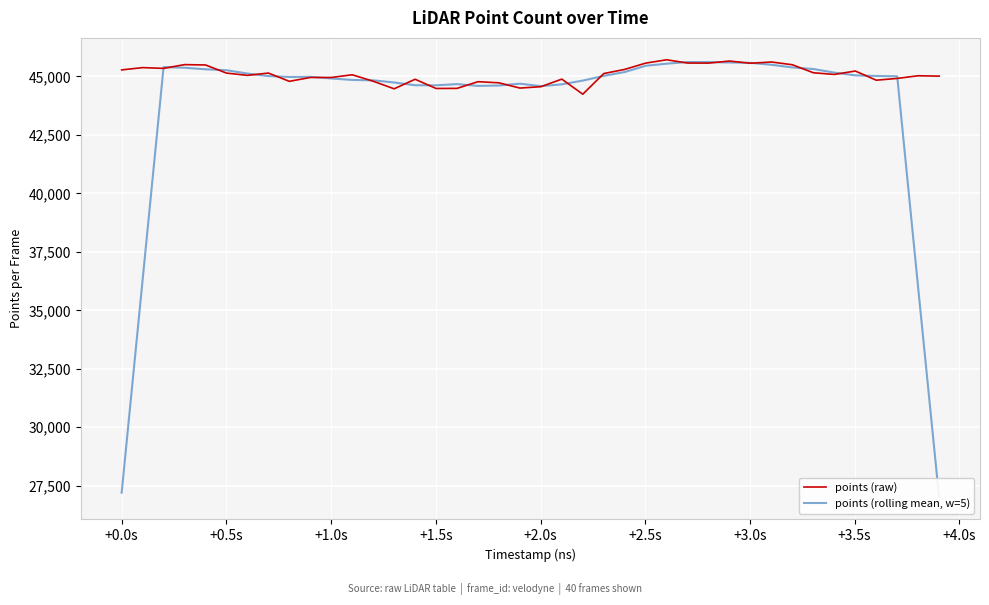

How many interior local peaks does the points (raw) series have?

12